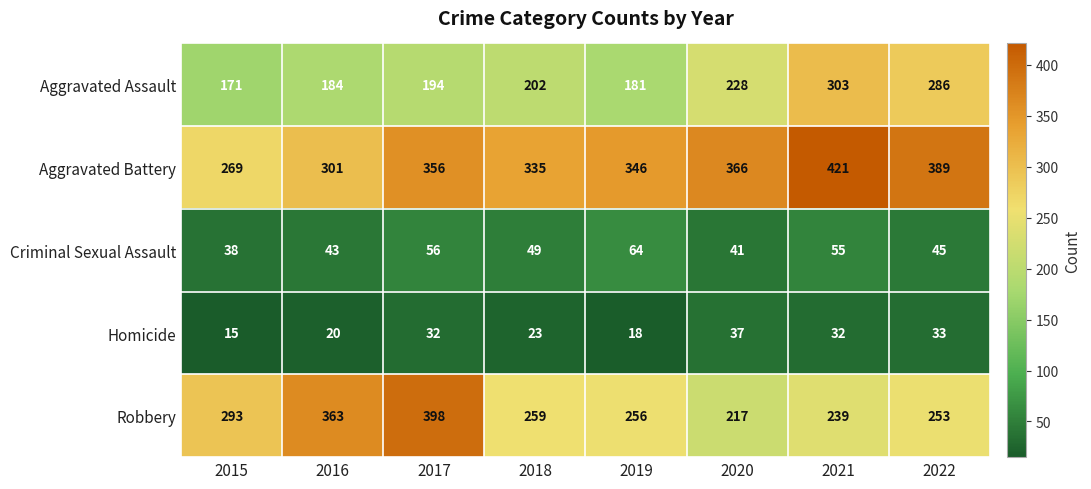

How many series are shown in this chart?

5